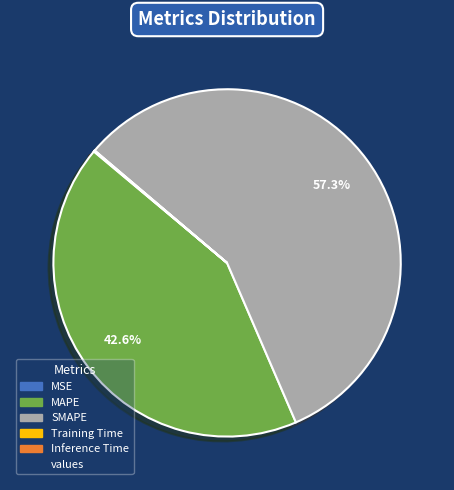

Does any single category account for the majority?

Yes